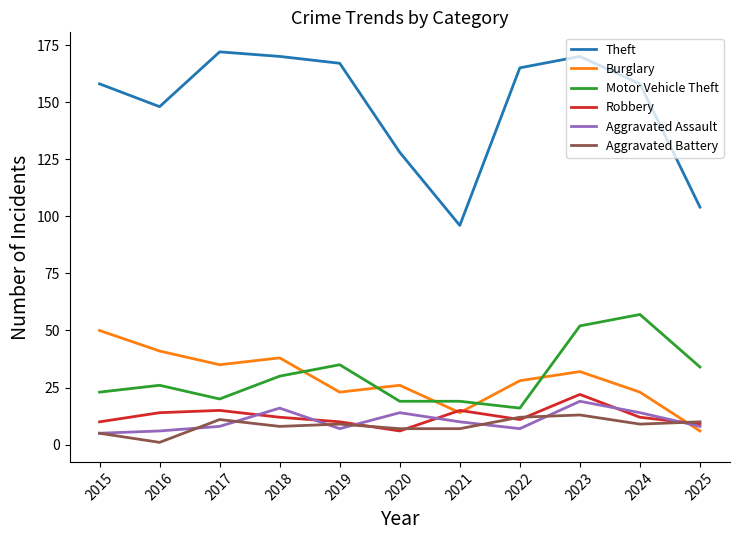

Where is Burglary nearest to the value 28?

2022